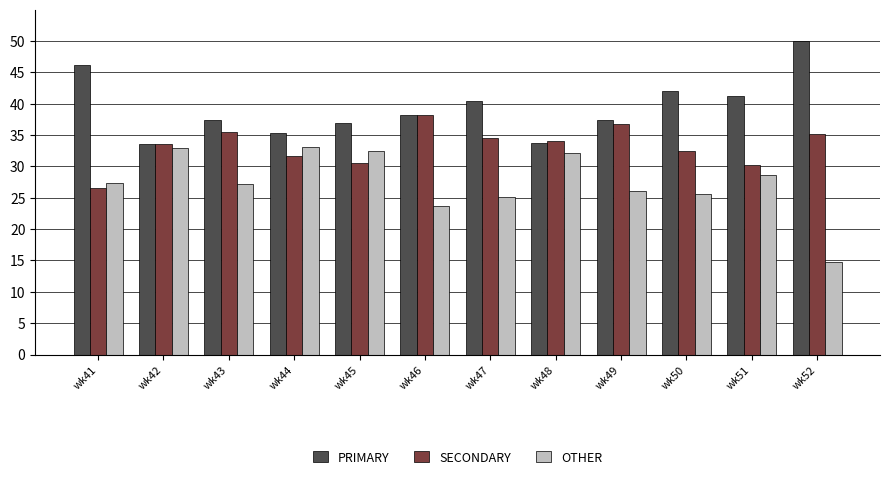

What is the approximate value of OTHER at wk41?

27.4